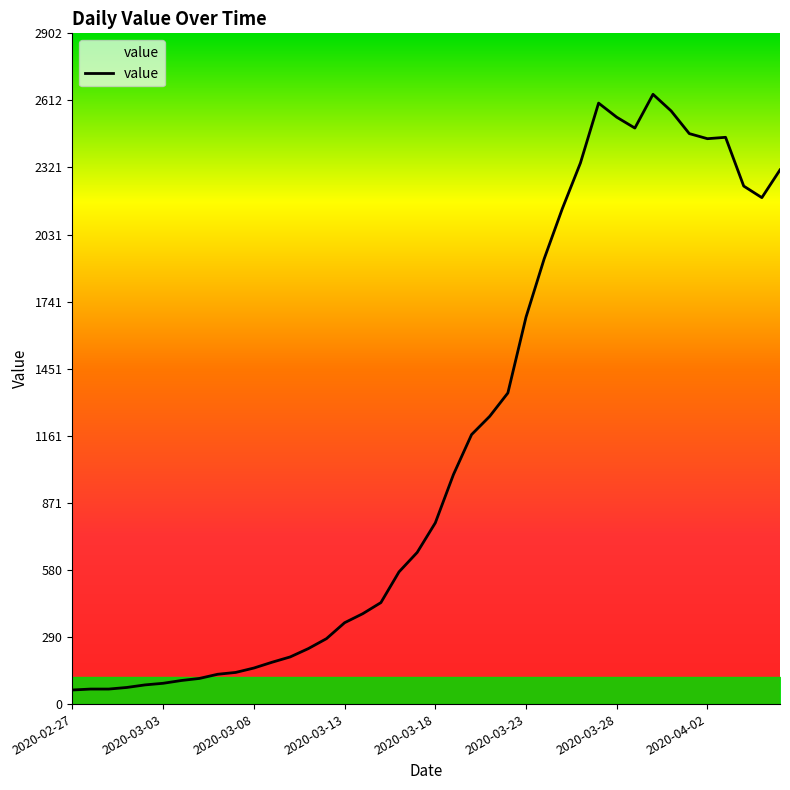

What is the difference between the maximum and minimum values?

2577